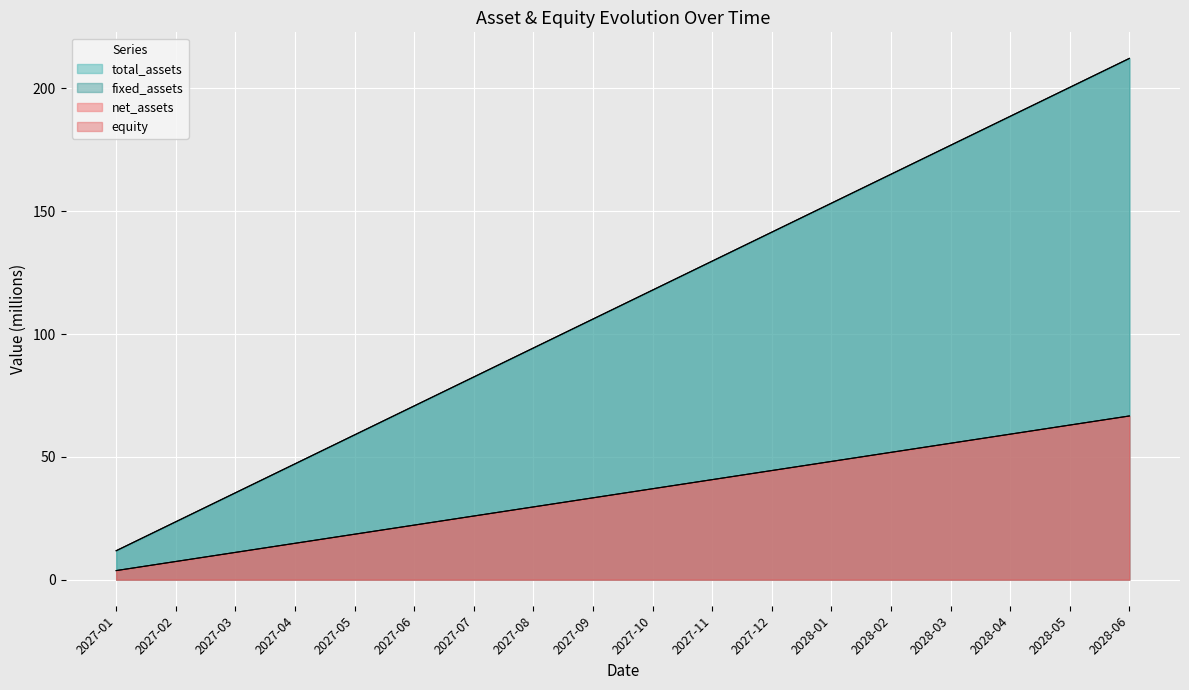

Which category has the highest value in the total_assets series?

2028-06